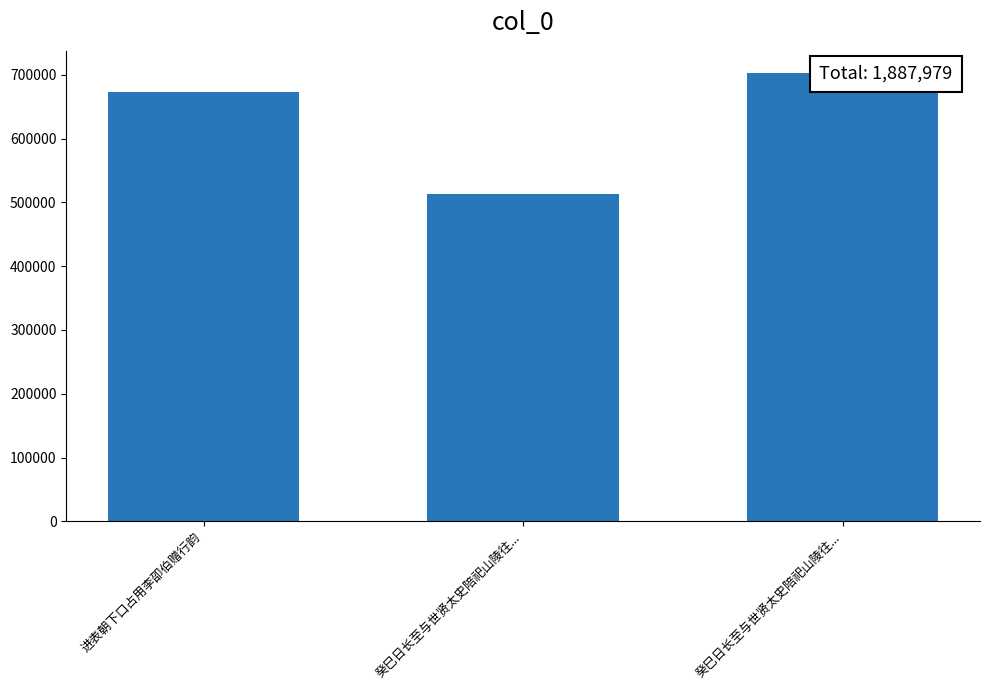

Rank the categories by value from highest to lowest.

癸巳日长至与世贤太史陪祀山陵往..., 进表朝下口占用李卲伯赠行韵, 癸巳日长至与世贤太史陪祀山陵往...